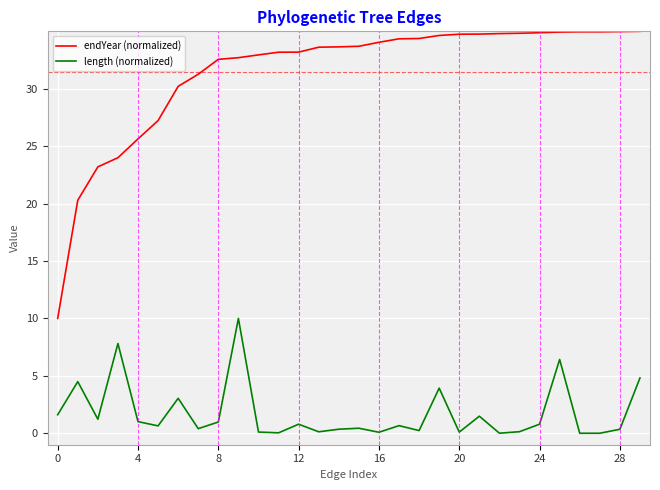

What is the highest value of the endYear (normalized) series?

35.0